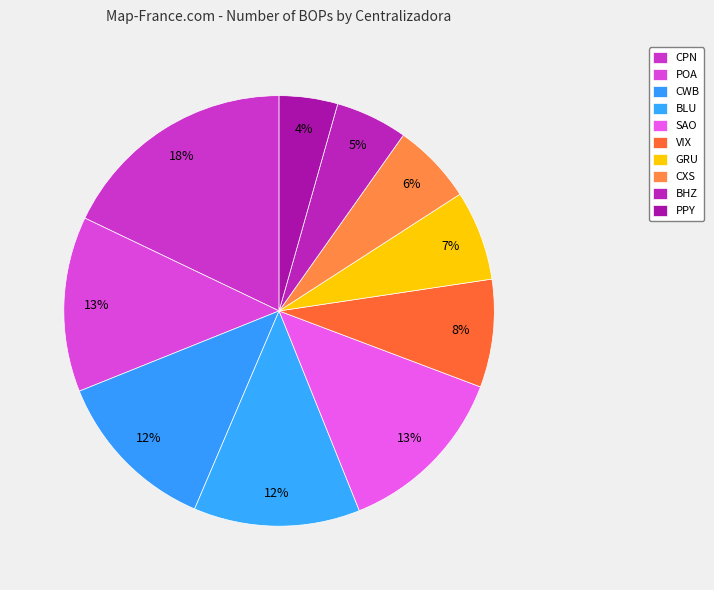

To the nearest percent, what portion does PPY represent?

4%